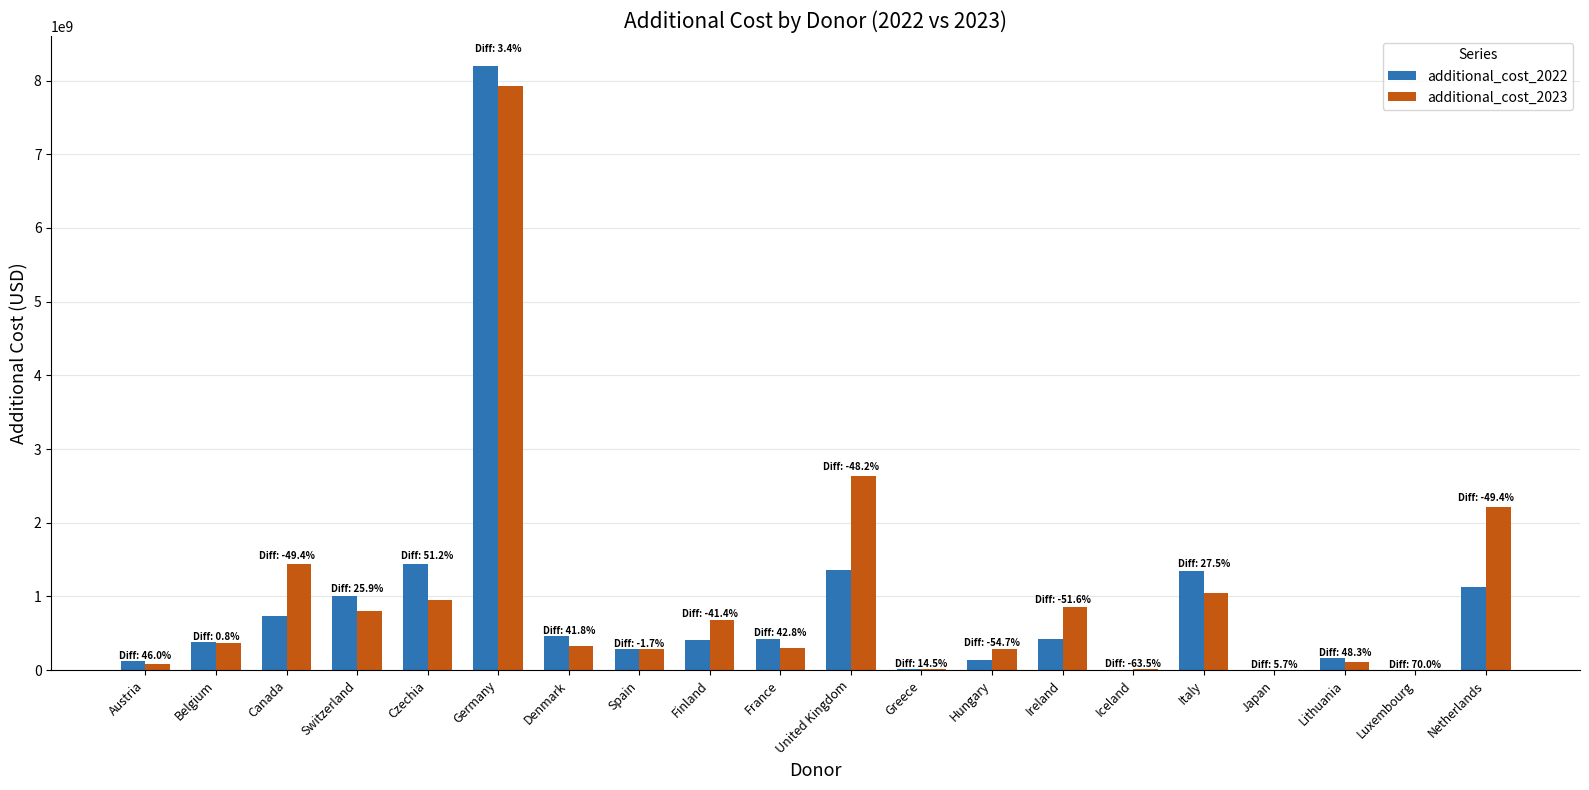

What is the sum of the additional_cost_2023 values at Czechia and United Kingdom?

3591647518.0